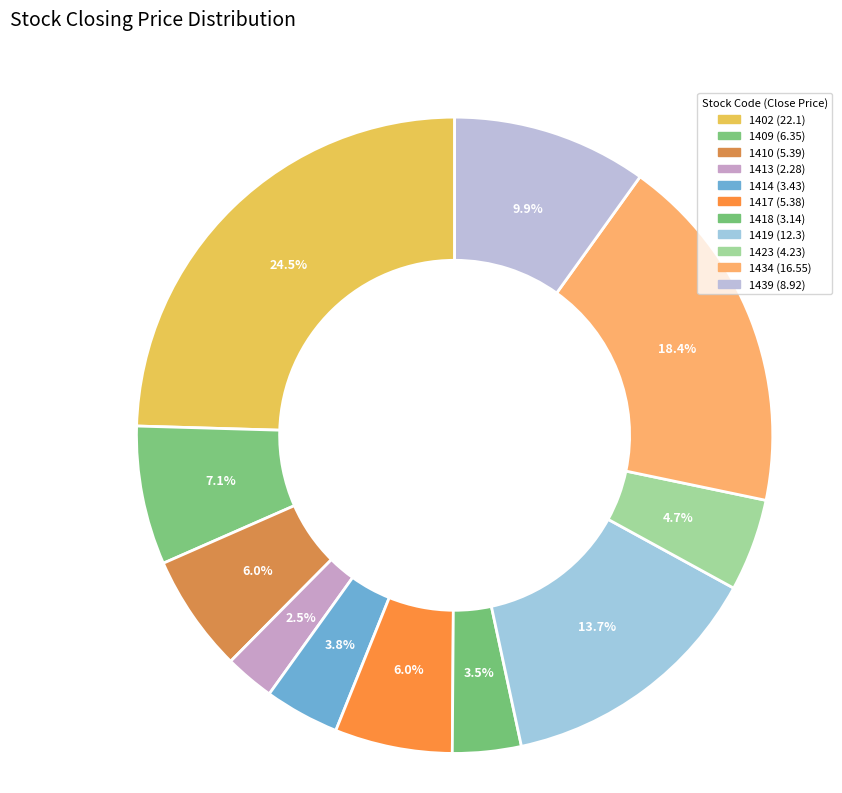

To the nearest percent, what percentage of the pie is 1409?

7%